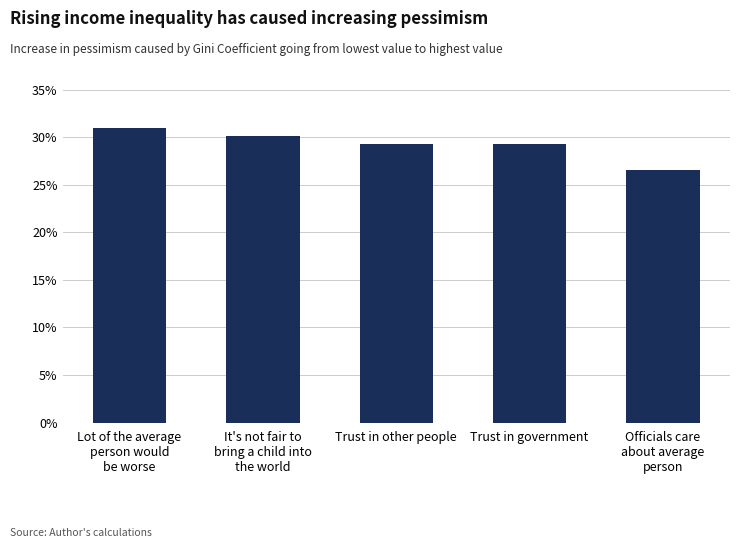

Rank the categories by value from highest to lowest.

Lot of the average
person would
be worse, It's not fair to
bring a child into
the world, Trust in other people, Trust in government, Officials care
about average
person